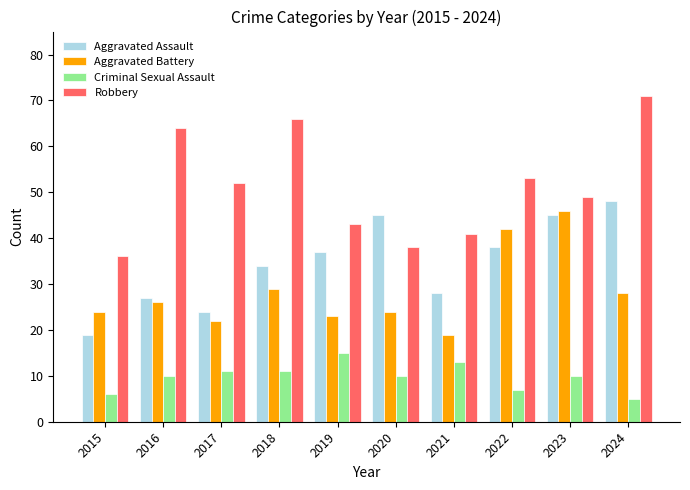

Is the value of Aggravated Assault at 2019 greater than the value of Criminal Sexual Assault at 2019?

Yes